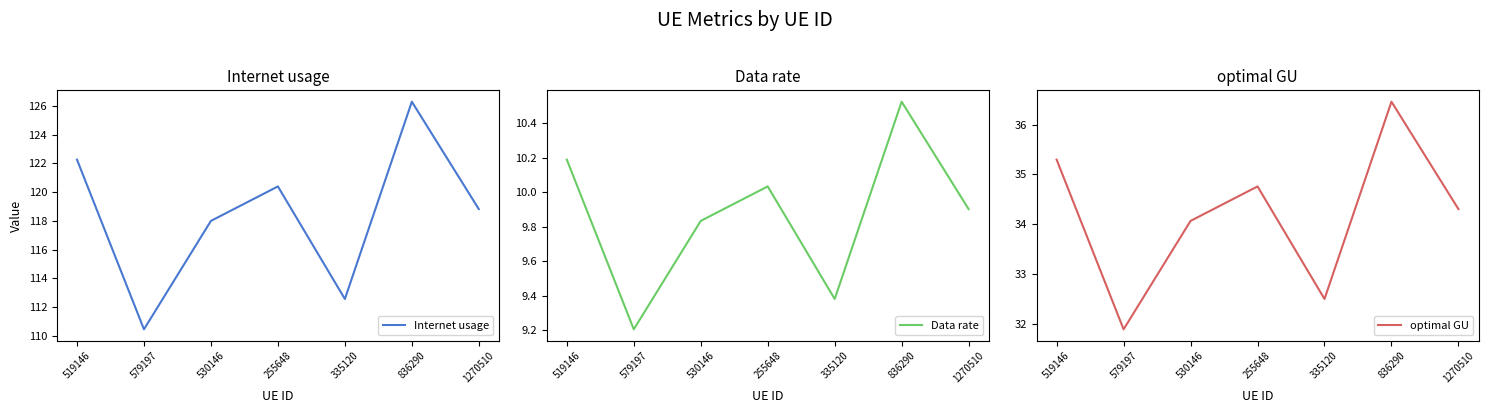

At which label does Internet usage first exceed 118?

519146